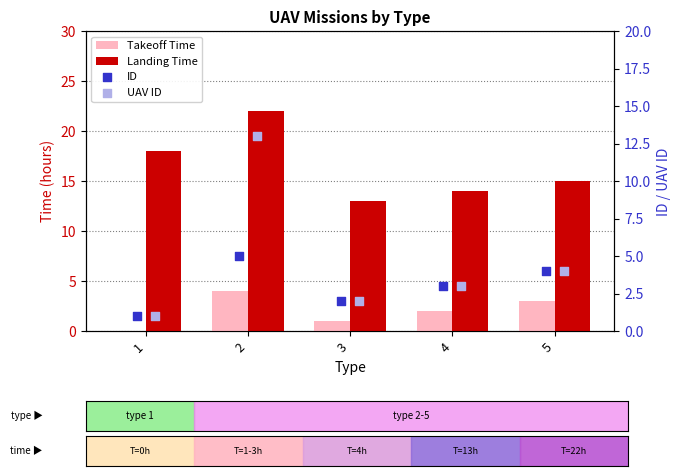

What are all the series names shown in the legend?

Takeoff Time, Landing Time, ID, UAV ID